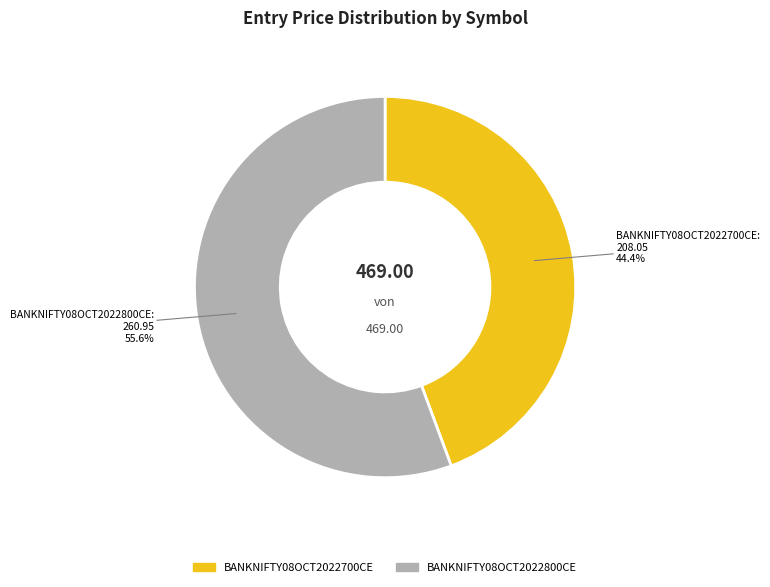

Which slice represents more than half of the pie?

BANKNIFTY08OCT2022800CE